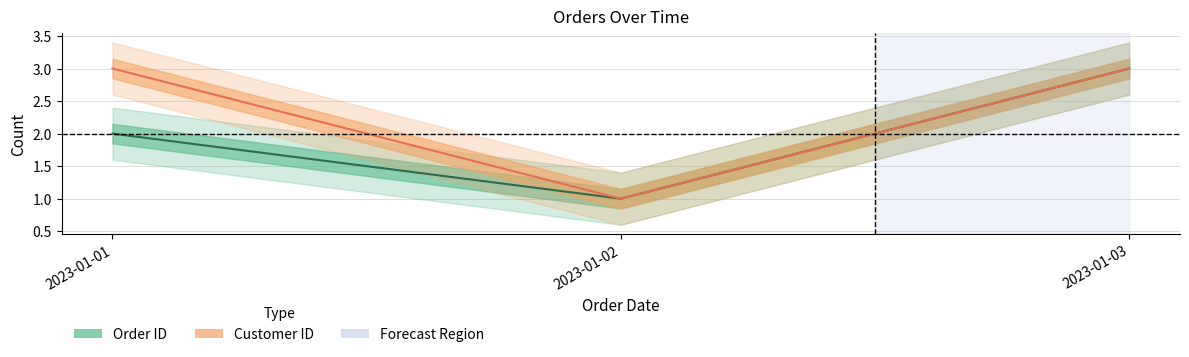

What is the average value of the Customer ID series?

2